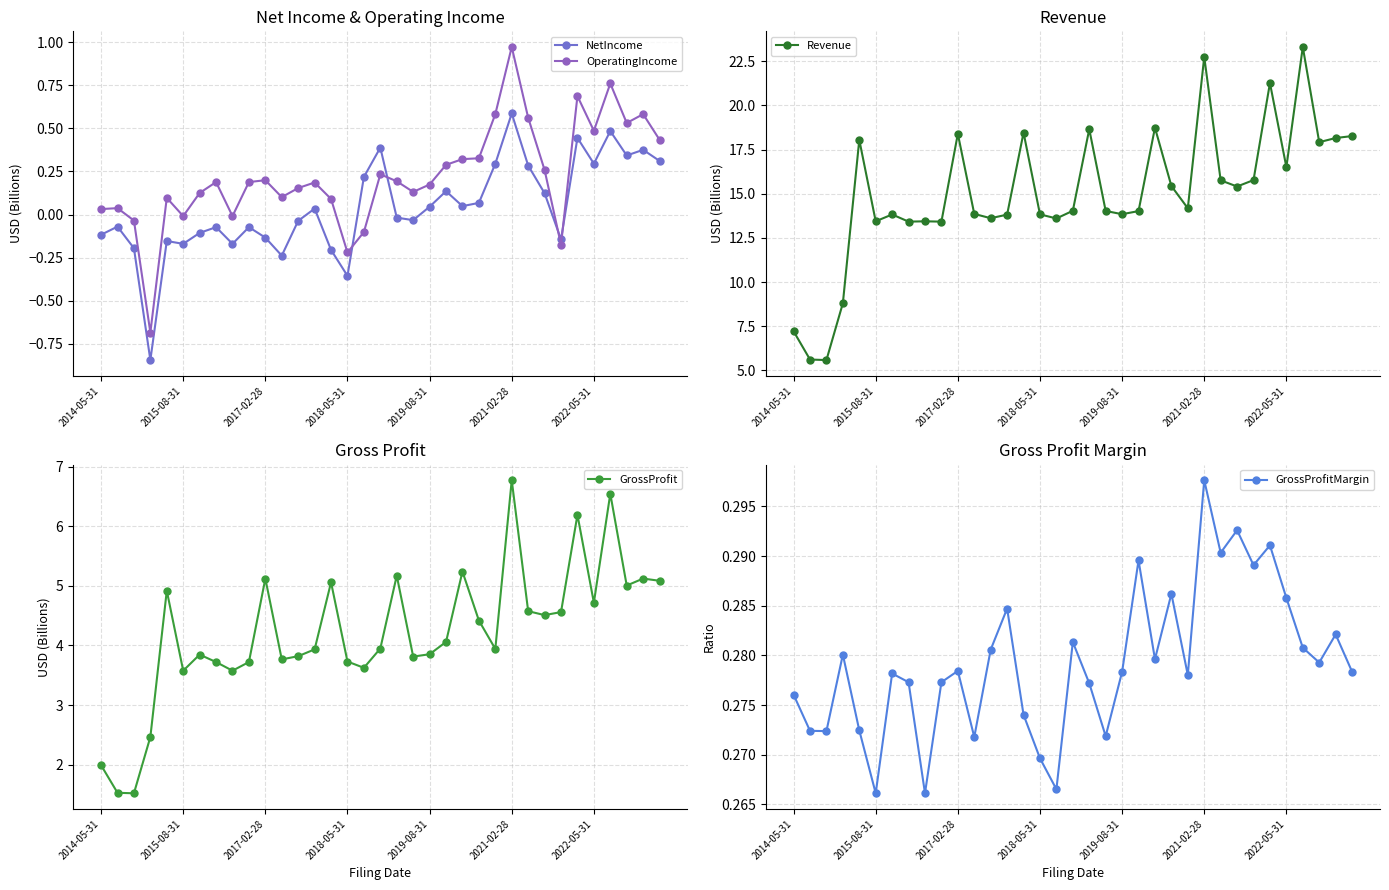

How many lines are shown in the chart?

5